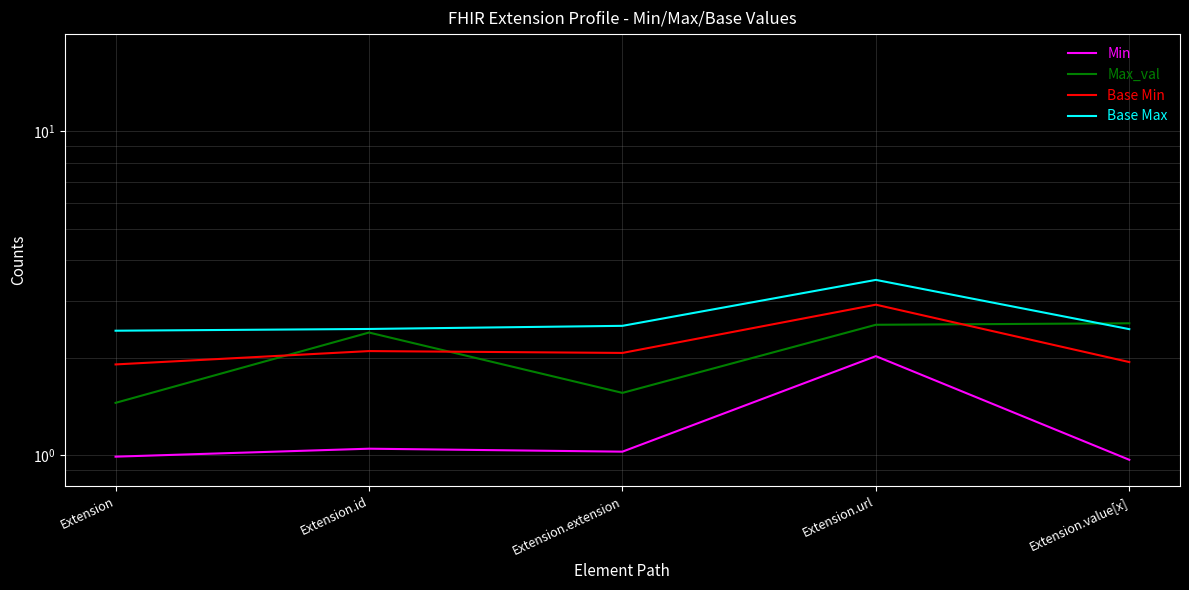

The Max_val series shows 1.4 at Extension. True or false?

True